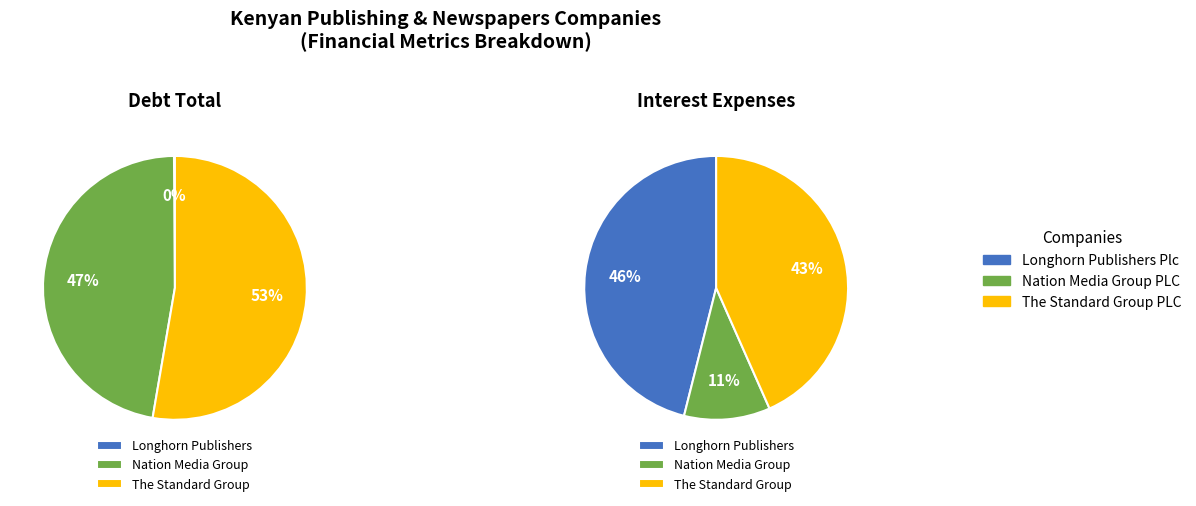

Count the number of slices in the pie.

3